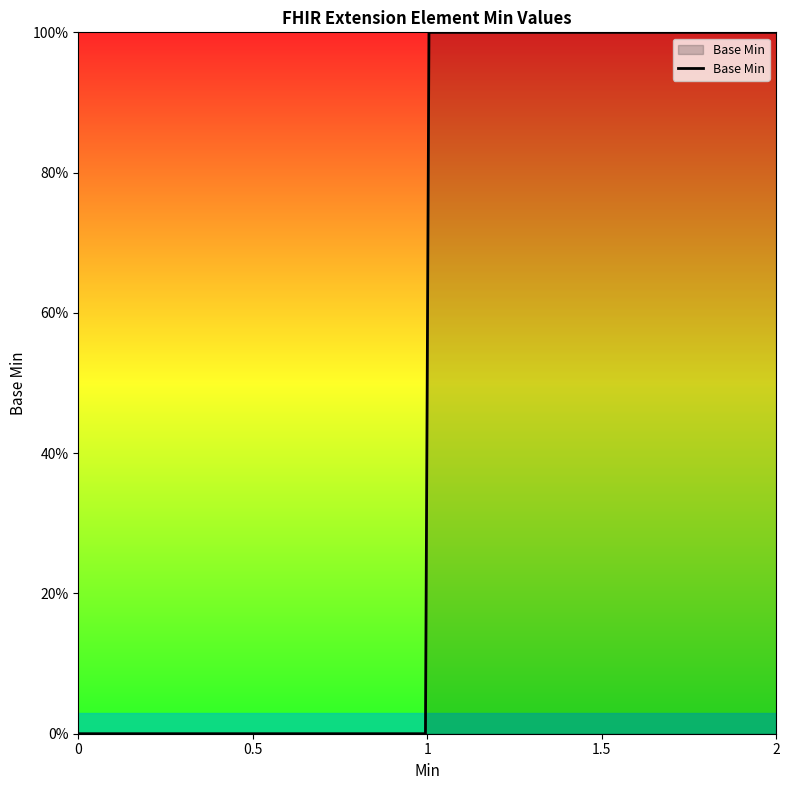

Does the chart display data point markers on the line(s)?

No